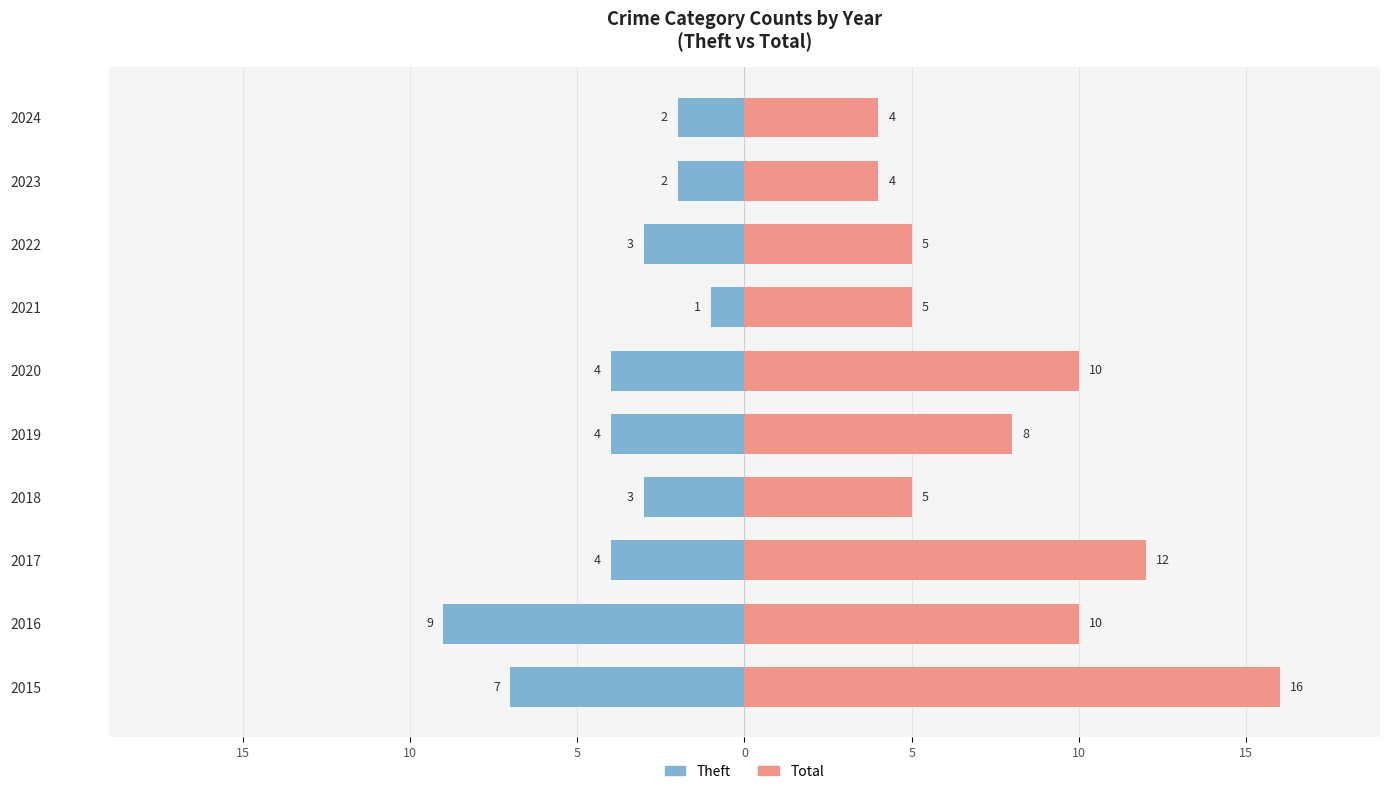

What is the value of the Theft bar at the 4th from the left?

-3